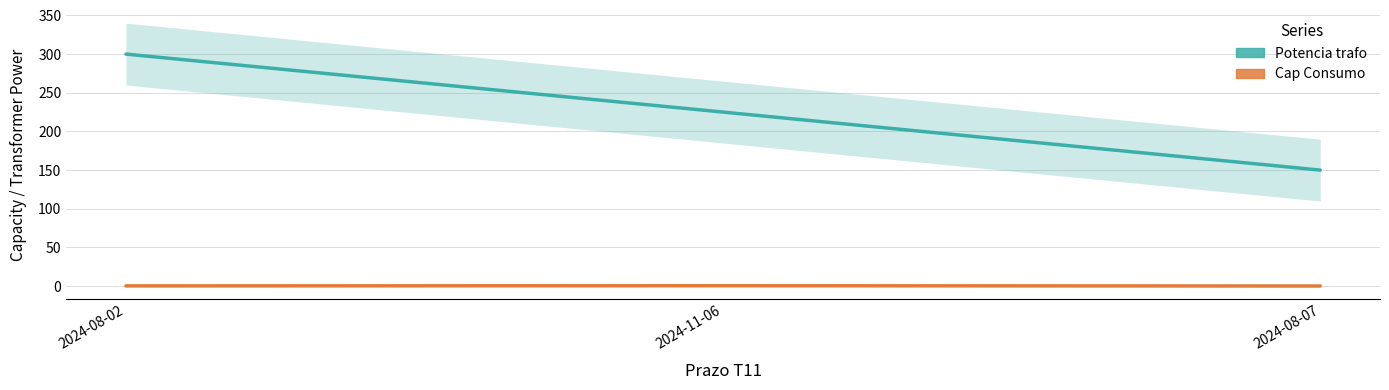

What is the label of the 3rd point from the left?

2024-08-07